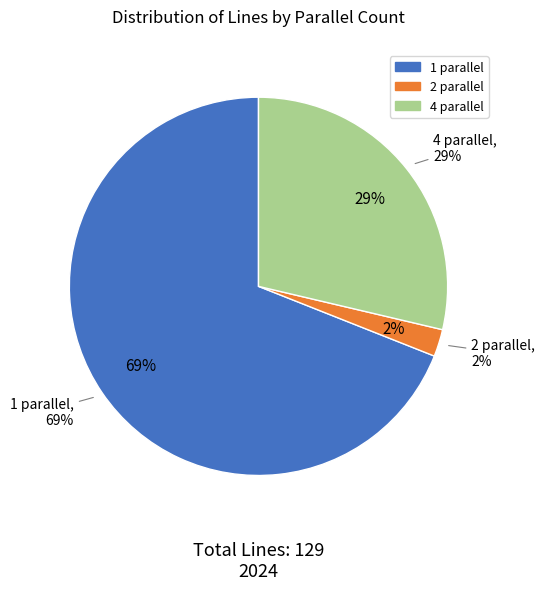

Is the sum of parallel_2 and parallel_4 greater than half?

No